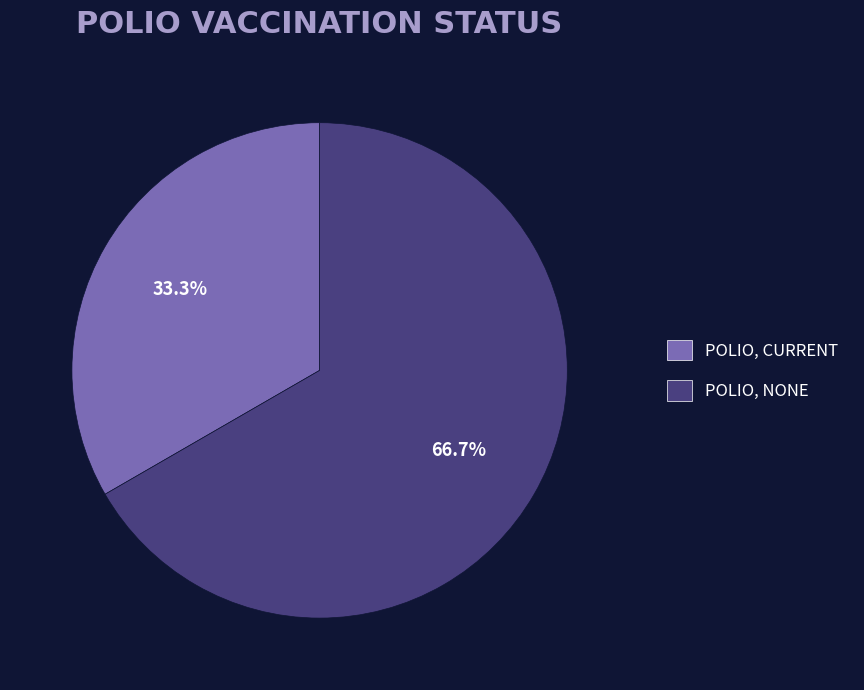

True or false: POLIO, CURRENT accounts for 33% of the total.

True